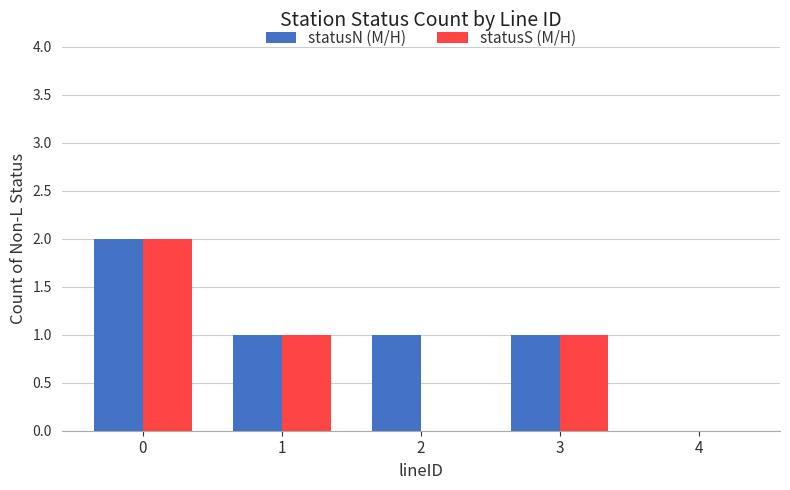

What is the sum of the statusN (M/H) values at 2 and 1?

2